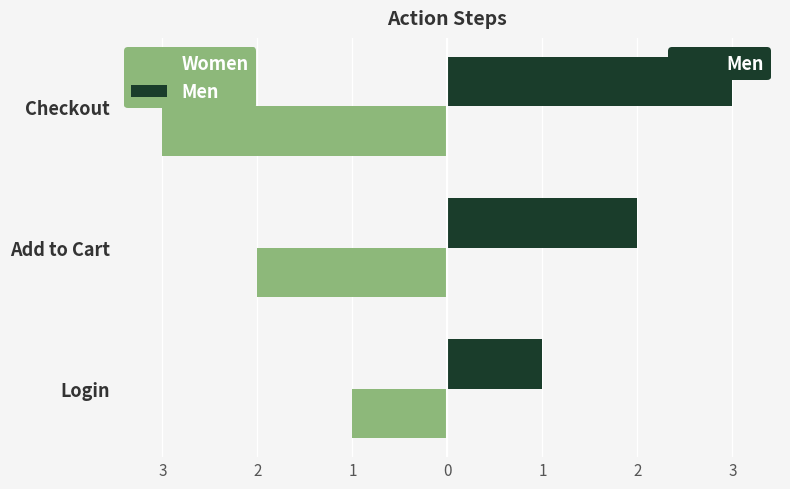

How many groups of bars are there?

3